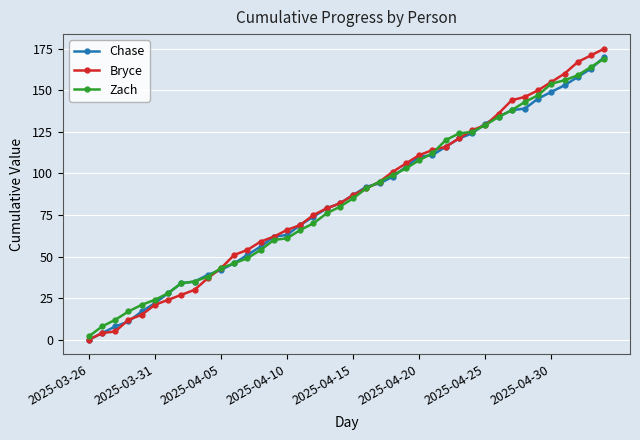

Which series has the widest spread of values?

Bryce